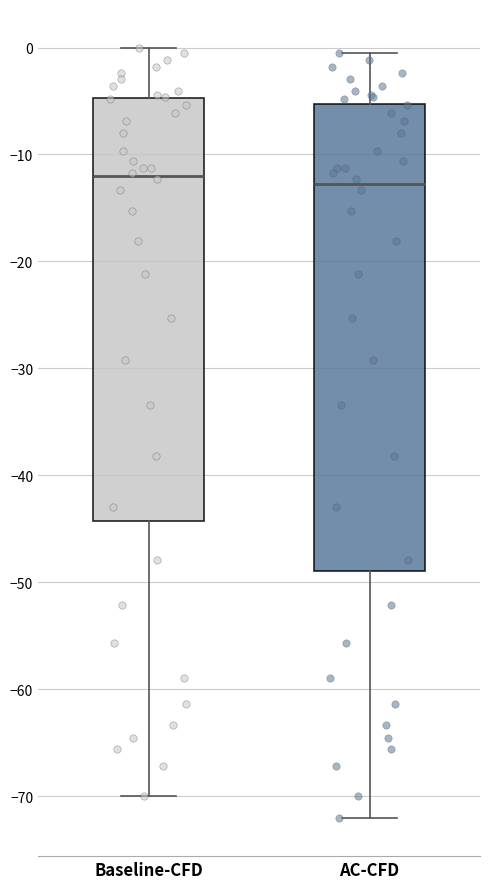

Which box is the tallest, from its lower edge to its upper edge?

AC-CFD